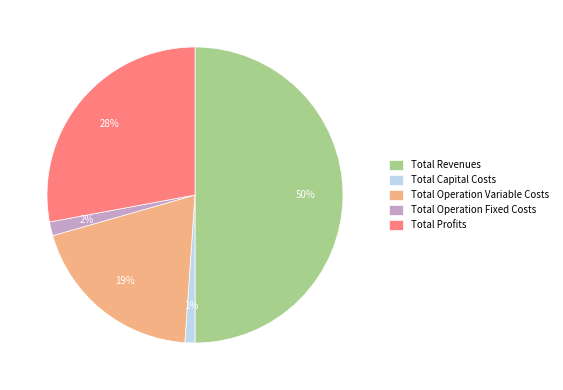

Is Total Capital Costs the majority of the pie?

No